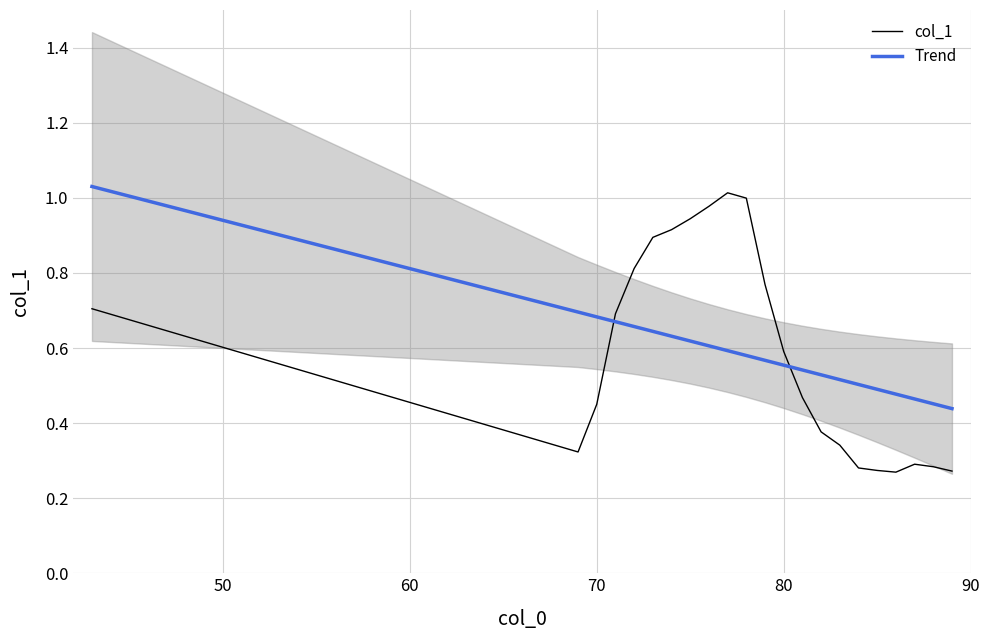

Is it true that col_1 equals 0.2 at 70?

False